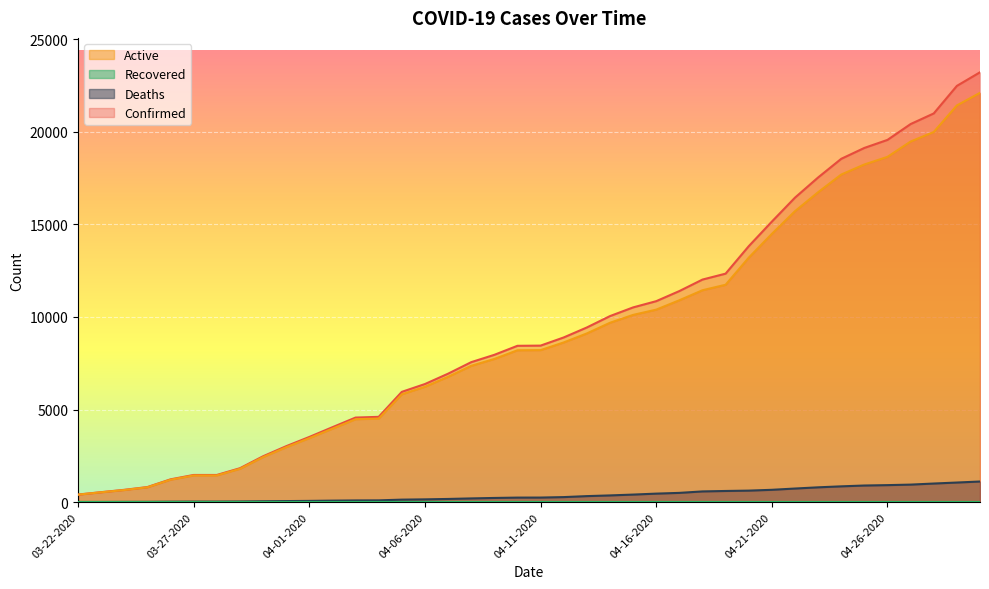

What position from the right is 04-20-2020?

11